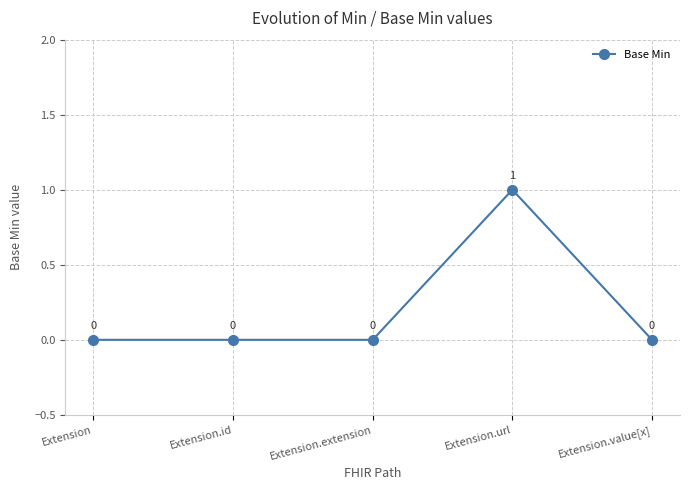

What is the difference between the maximum and second lowest values?

1